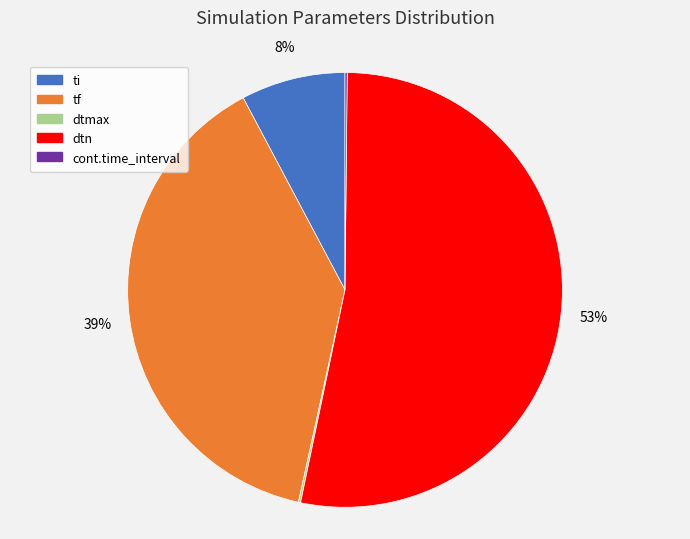

What is the majority slice?

dtn